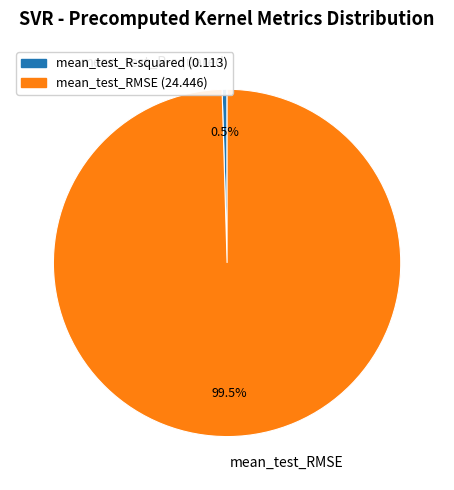

Does mean_test_RMSE represent more than half of the total?

Yes